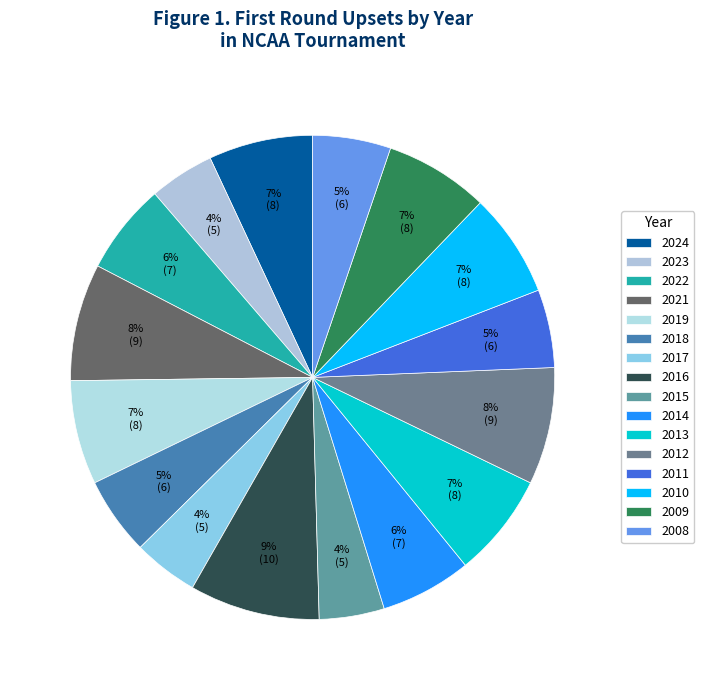

Which category has the smallest portion of the pie?

2023